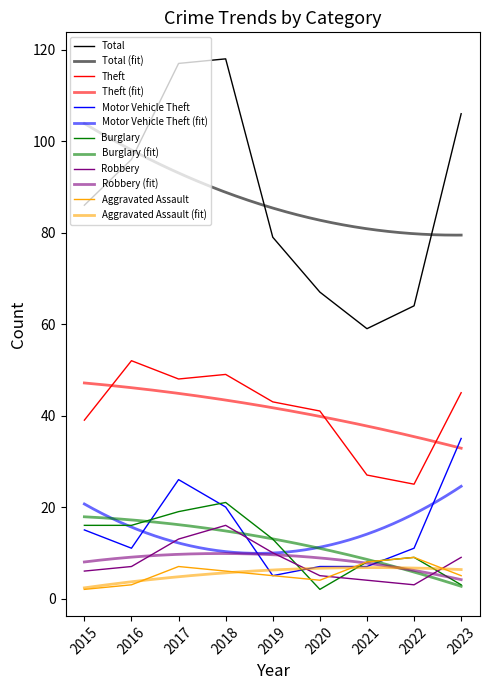

Reading right to left, list all the values displayed in this chart.

Total: 106	64	59	67	79	118	117	96	86
Theft: 45	25	27	41	43	49	48	52	39
Motor Vehicle Theft: 35	11	7	7	5	20	26	11	15
Burglary: 3	9	8	2	13	21	19	16	16
Robbery: 9	3	4	5	10	16	13	7	6
Aggravated Assault: 5	9	8	4	5	6	7	3	2